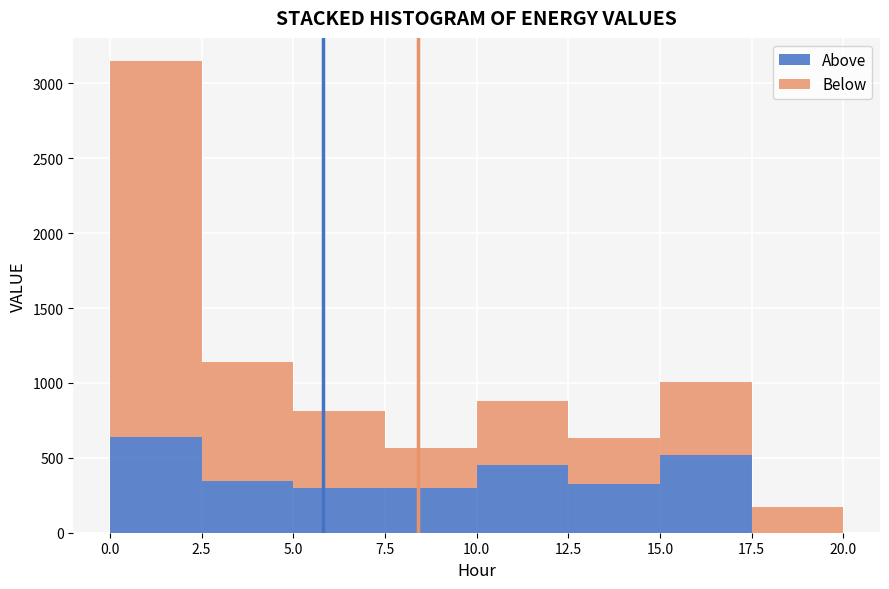

Reading left to right, transcribe this chart: for each stacked bar, give the range it covers on the x-axis and its total height. The values are not printed on the chart, so give them approximately, as read against the axis.

0.0 to 2.5: 3150
2.5 to 5.0: 1150
5.0 to 7.5: 800
7.5 to 10.0: 550
10.0 to 12.5: 900
12.5 to 15.0: 650
15.0 to 17.5: 1000
17.5 to 20.0: 150